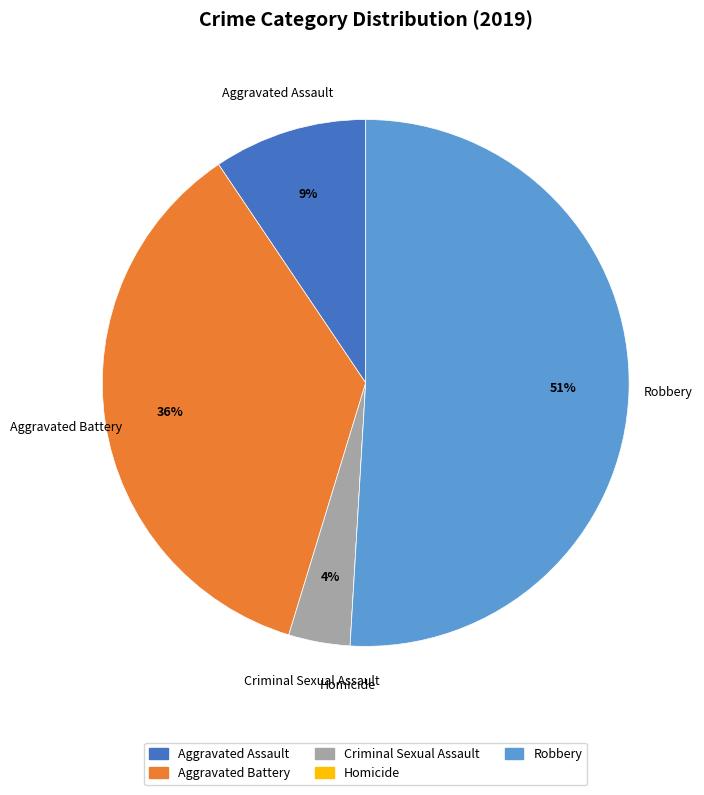

Which has a higher value, Aggravated Battery or Robbery?

Robbery